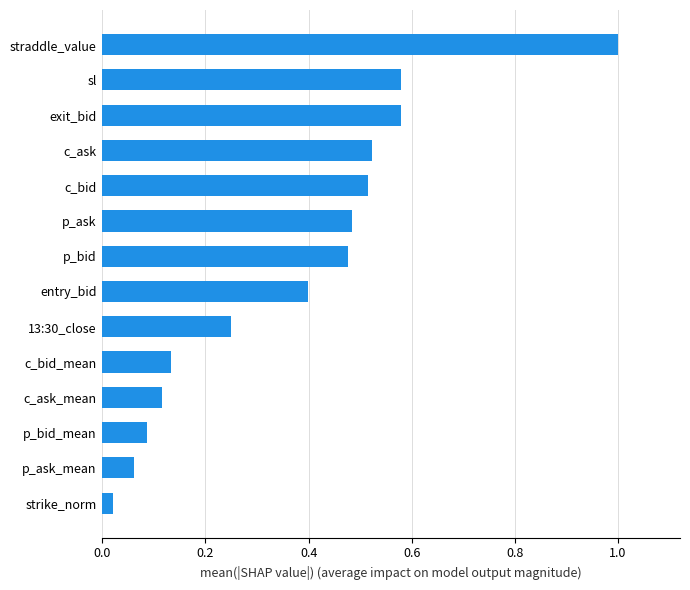

Which category has the highest value across all series?

straddle_value